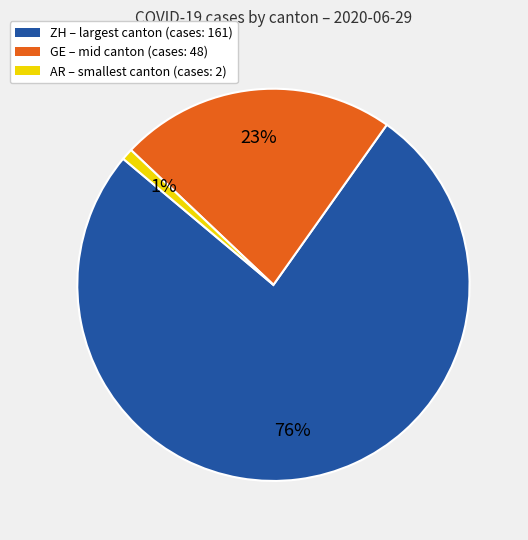

Count the number of slices in the pie.

3